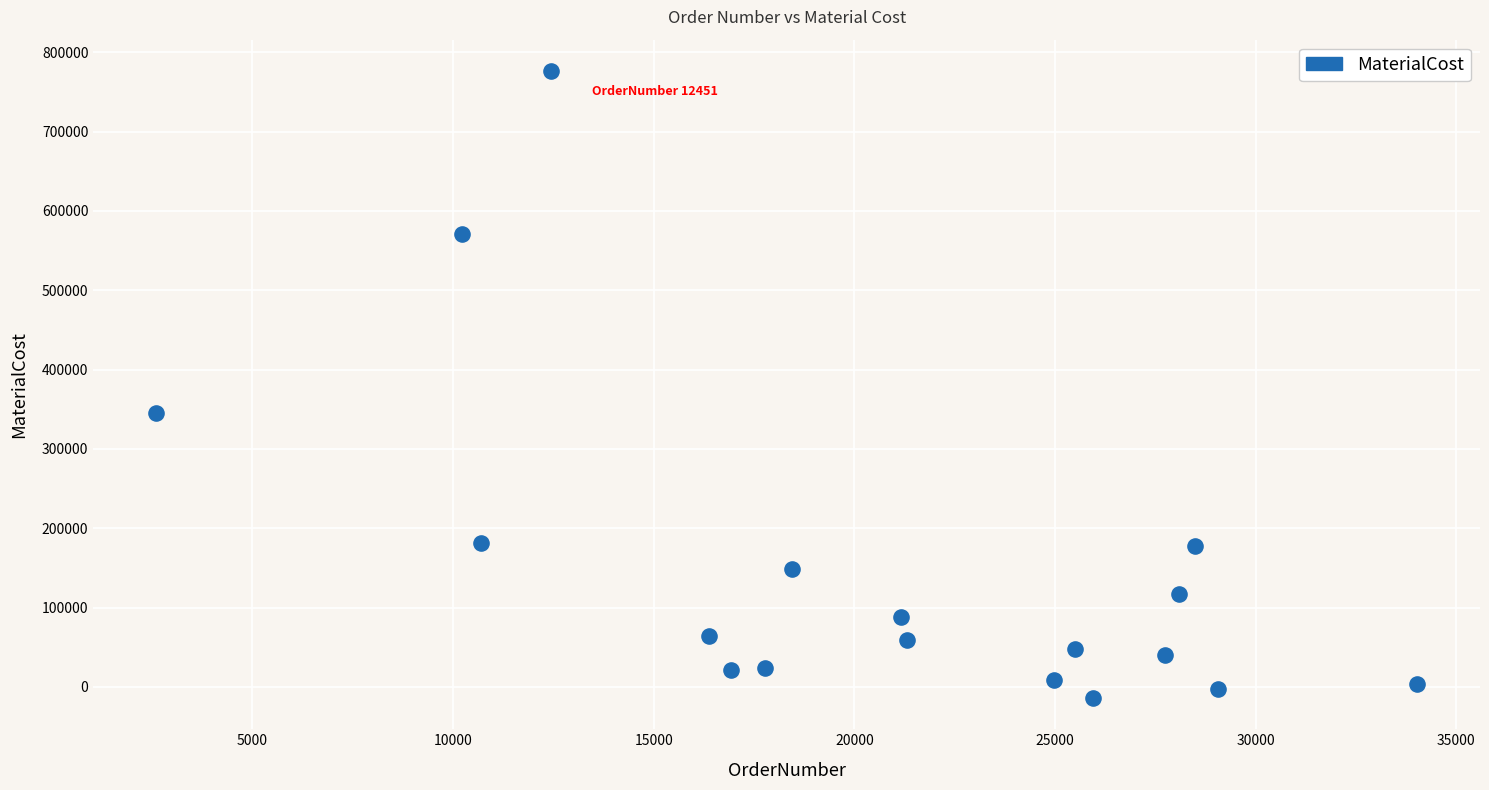

What is the range of X values (max minus min)?

31414.0